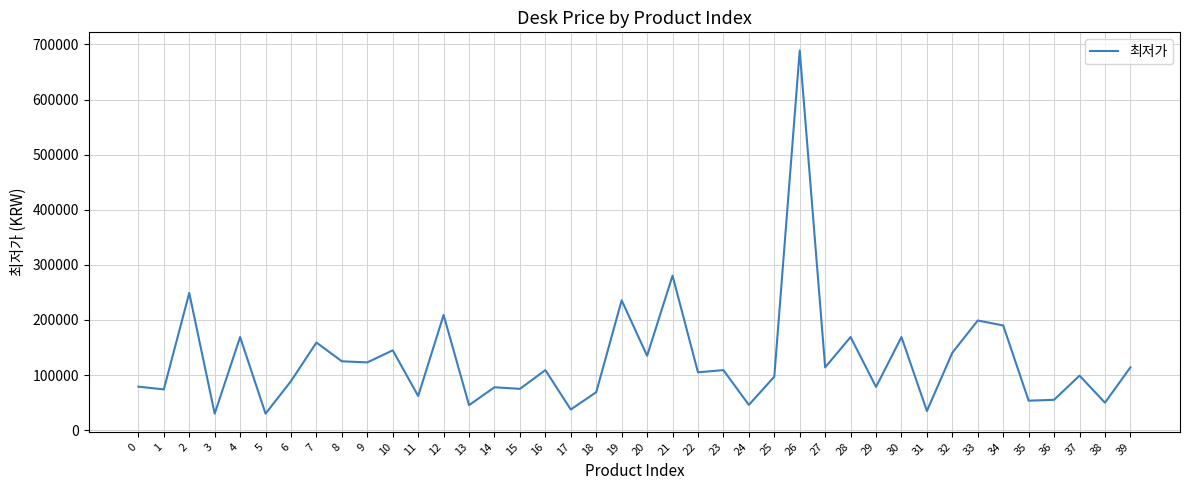

What is the sum of all values?

5120100